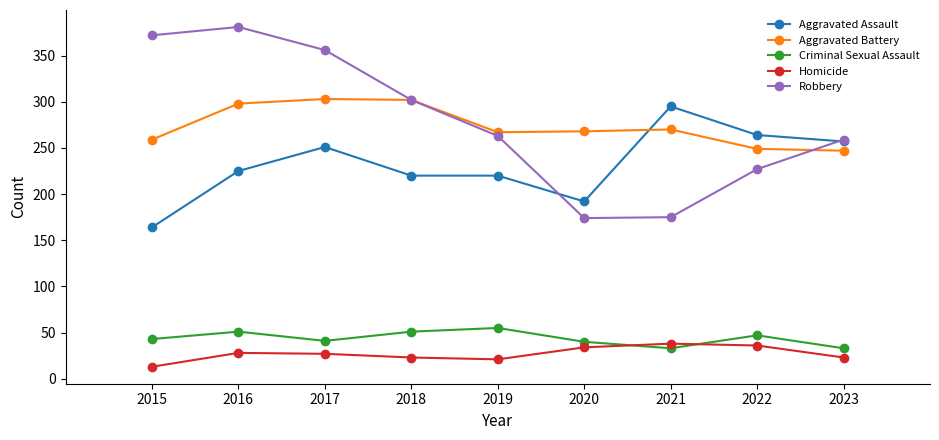

What value does the Aggravated Battery series have at 2019?

267